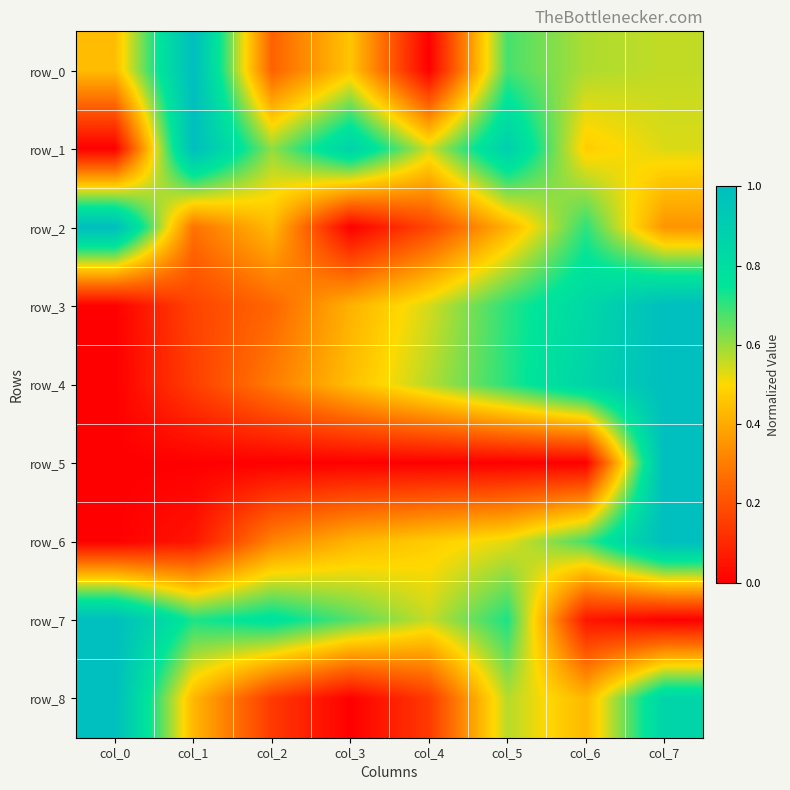

The value of row_8 at col_7 is 0.9. True or false?

True